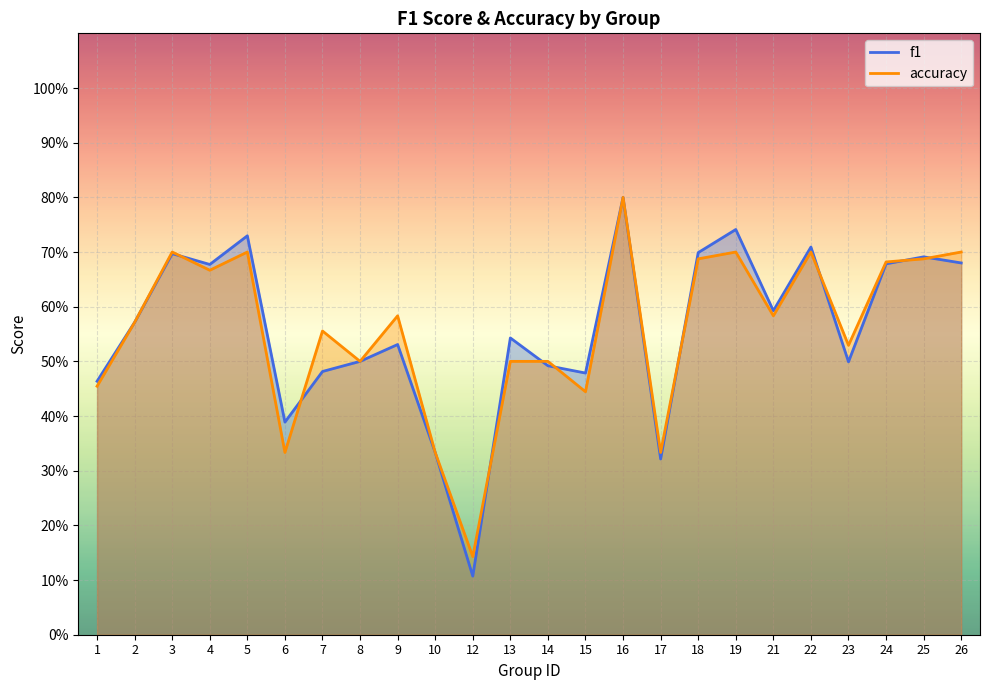

Which has a higher value, 15 or 21?

21